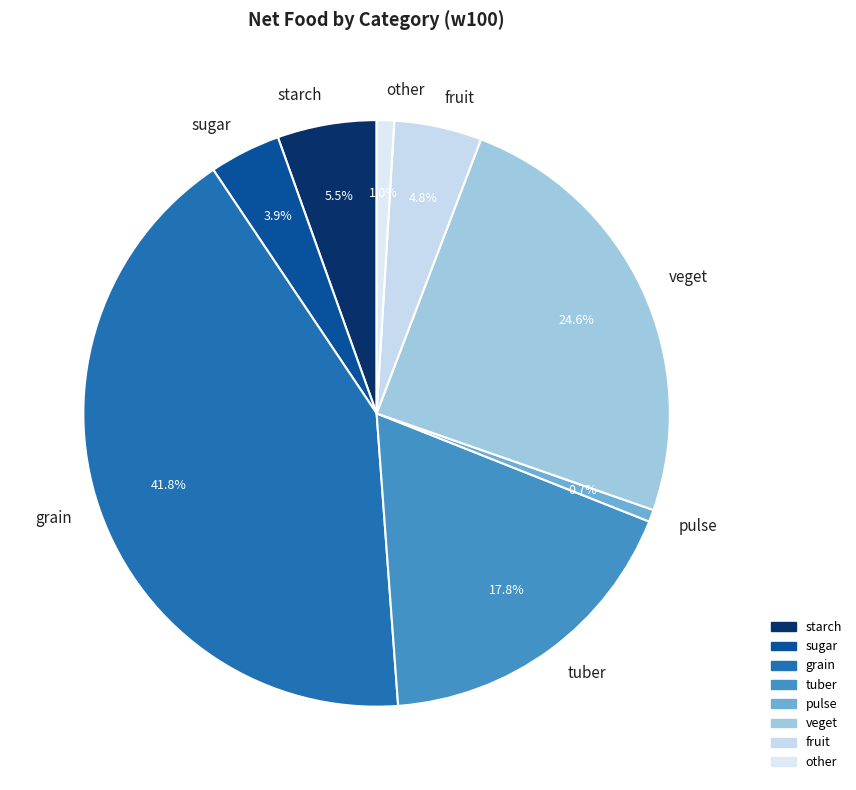

Does veget represent more than half of the total?

No